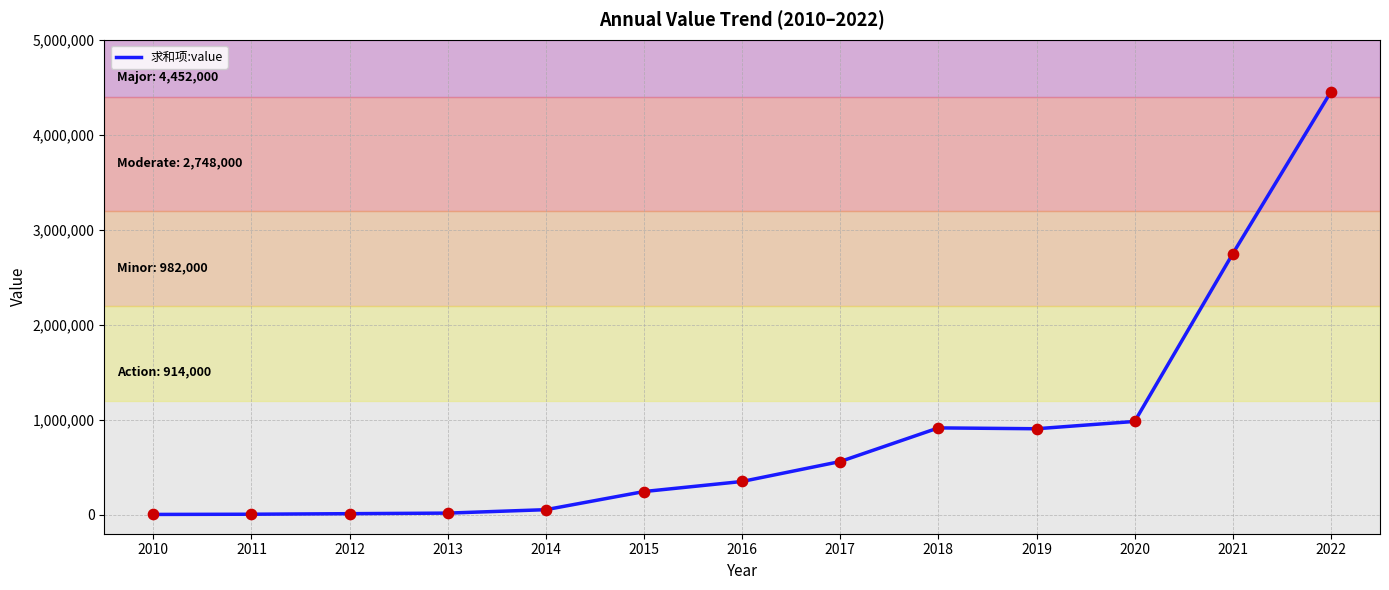

What is the change in value from 2010 to 2017?

+557000